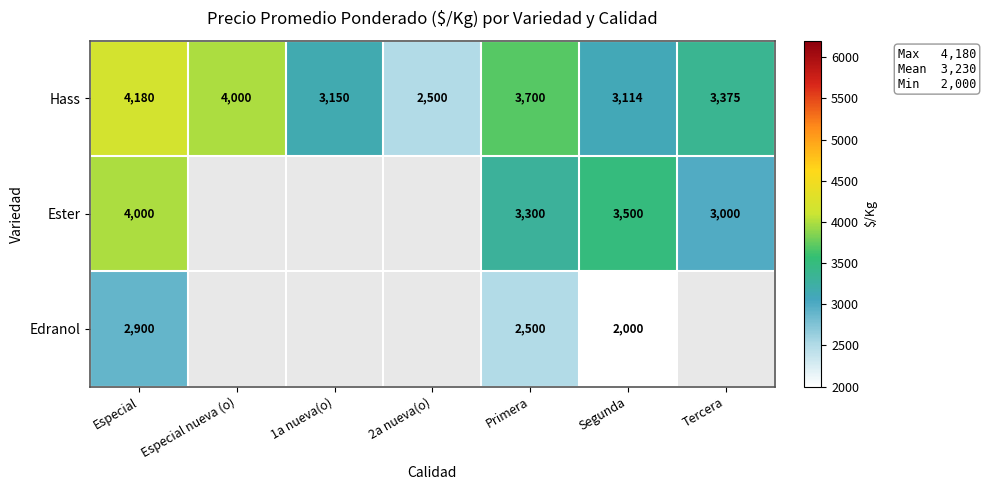

What is the sum of all Hass values?

24019